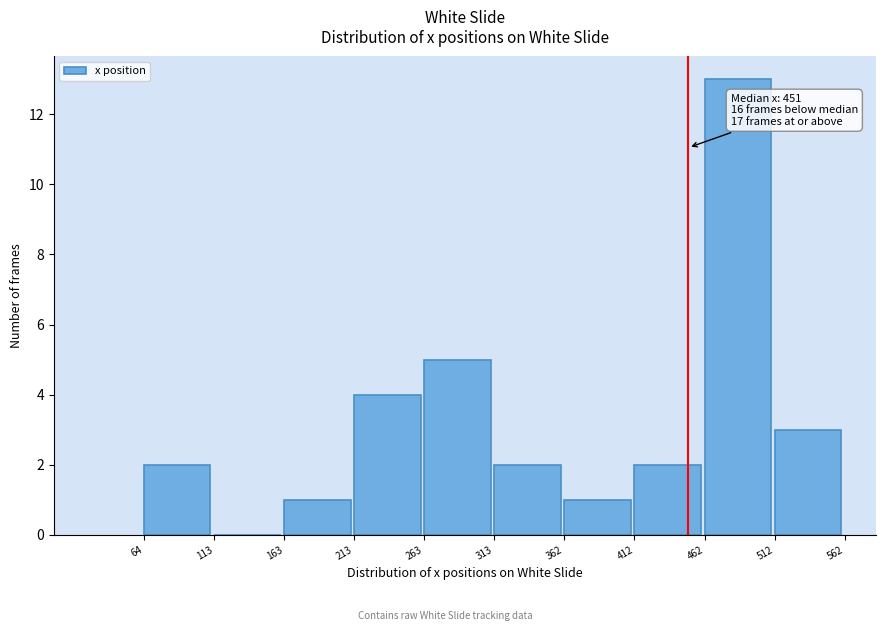

Over which range of the x-axis is the bar tallest?

462 to 512